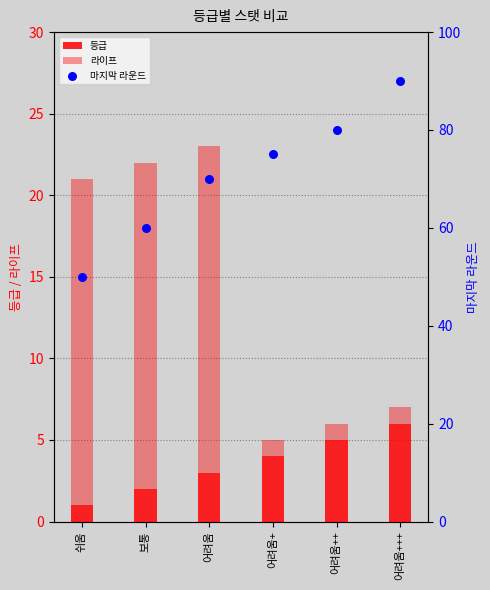

At which category is the sum across all series the highest?

어려움+++